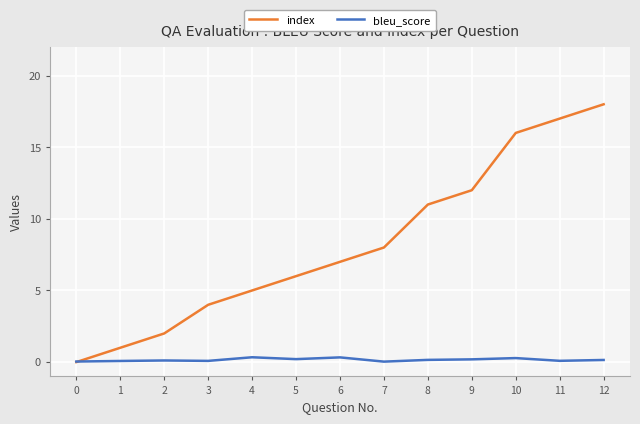

What are all the series names shown in the legend?

index, bleu_score